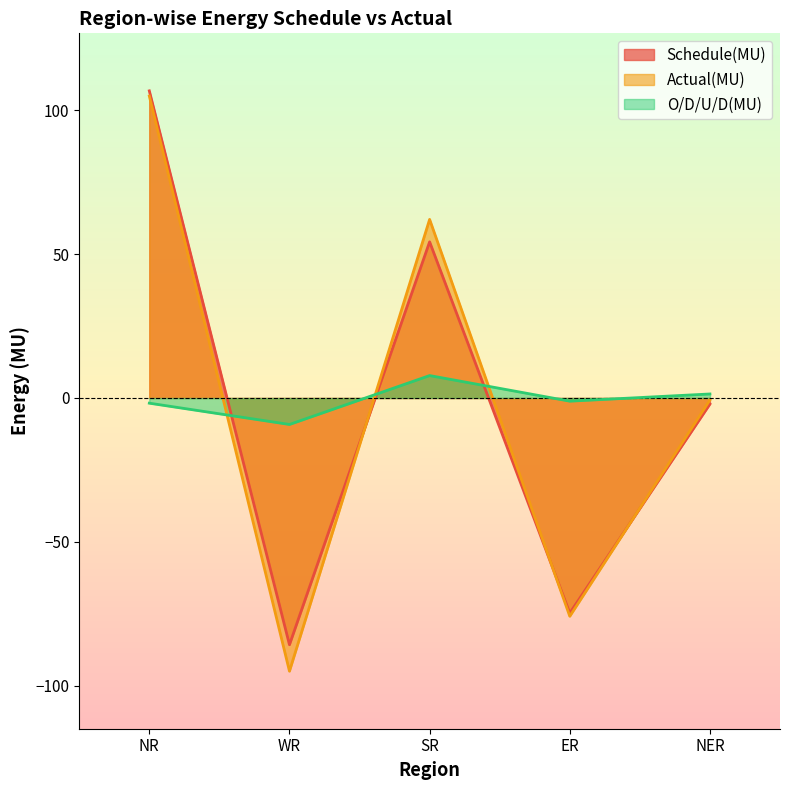

Where is the first local maximum for O/D/U/D(MU)?

SR